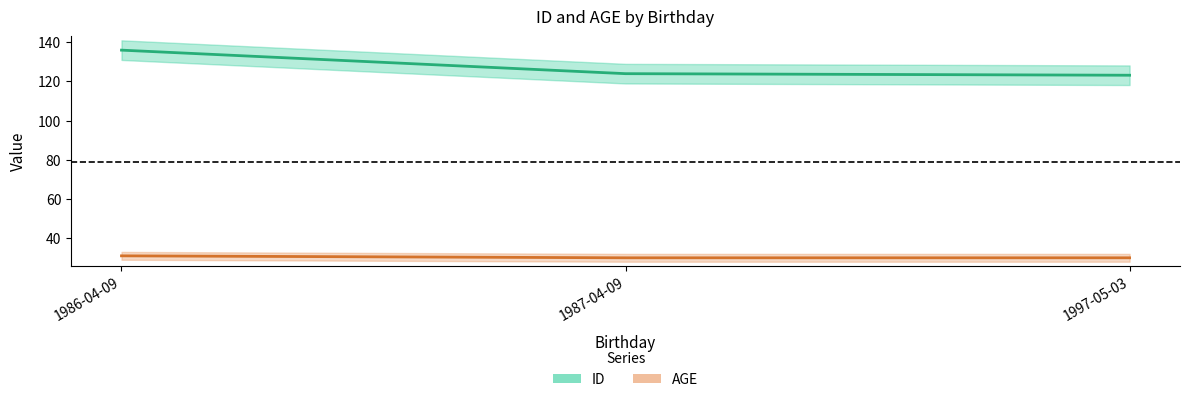

The AGE series shows 31.0 at 1986-04-09. True or false?

True